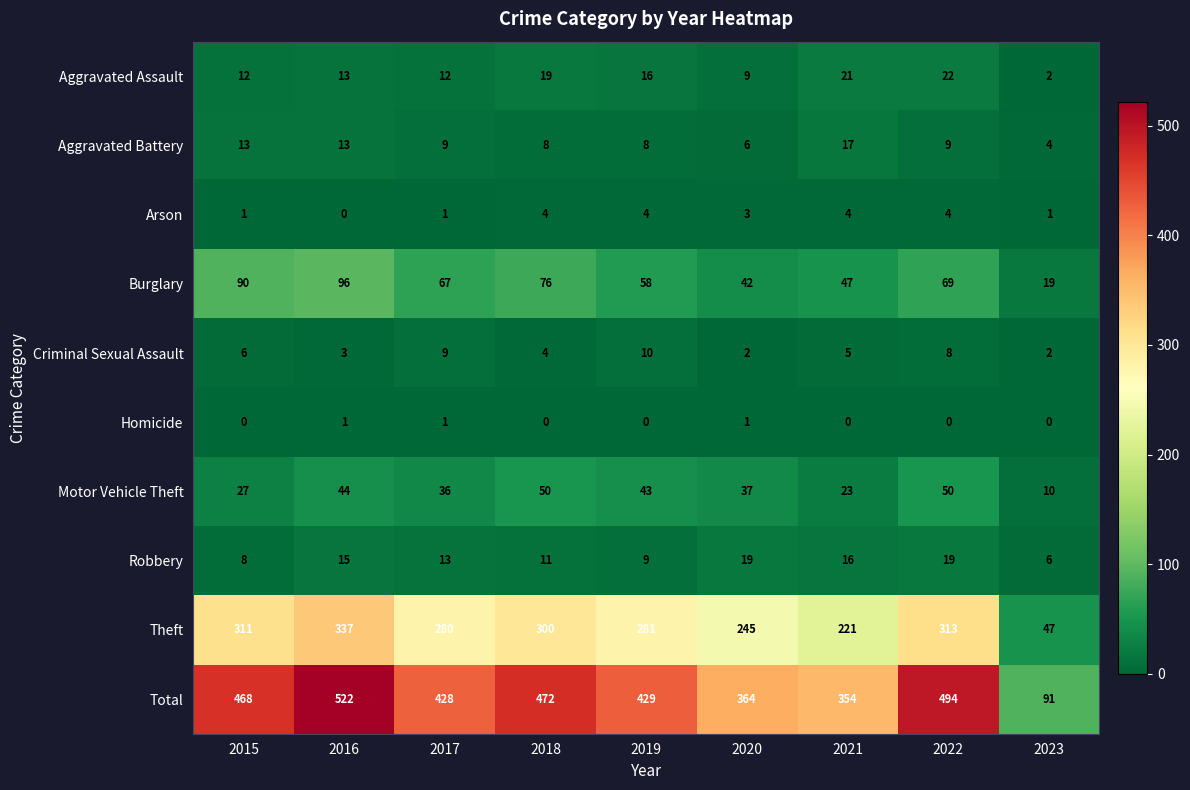

List the series in order of their peak value, highest first.

Total, Theft, Burglary, Motor Vehicle Theft, Aggravated Assault, Robbery, Aggravated Battery, Criminal Sexual Assault, Arson, Homicide